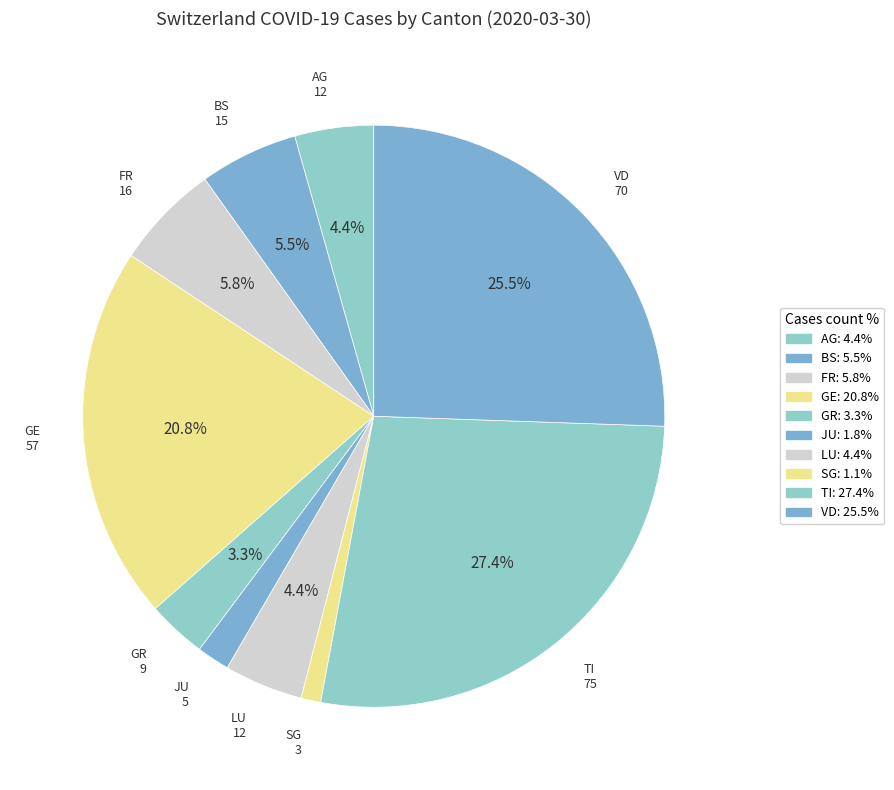

Is there any slice that represents more than half of the pie?

No